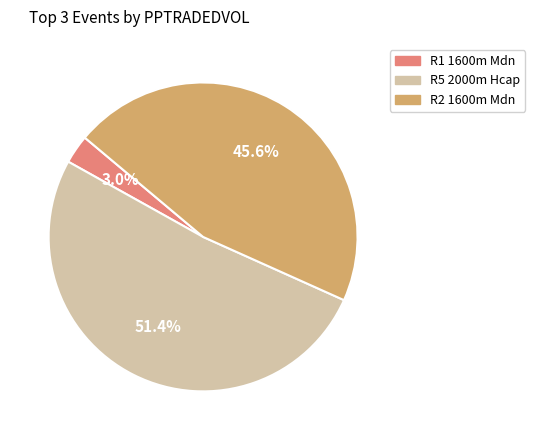

Is there any slice that represents more than half of the pie?

Yes